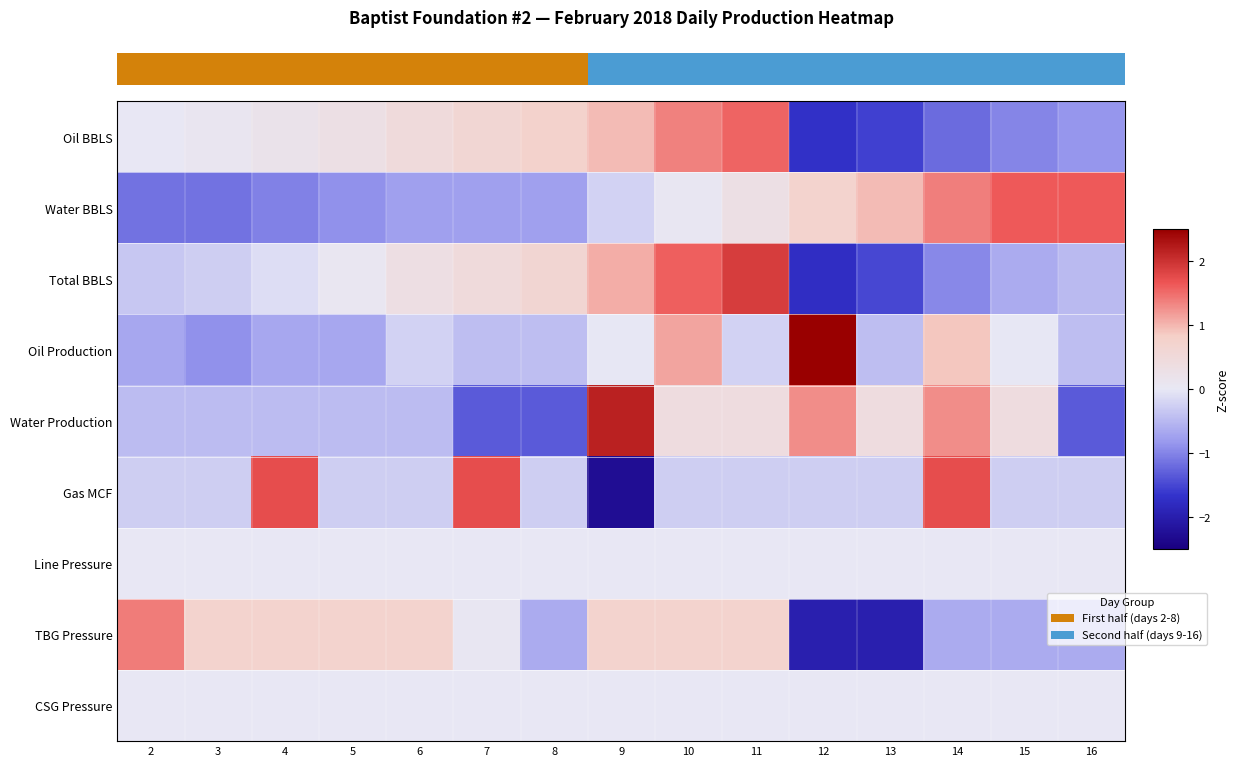

At which label does Gas MCF reach its peak?

4